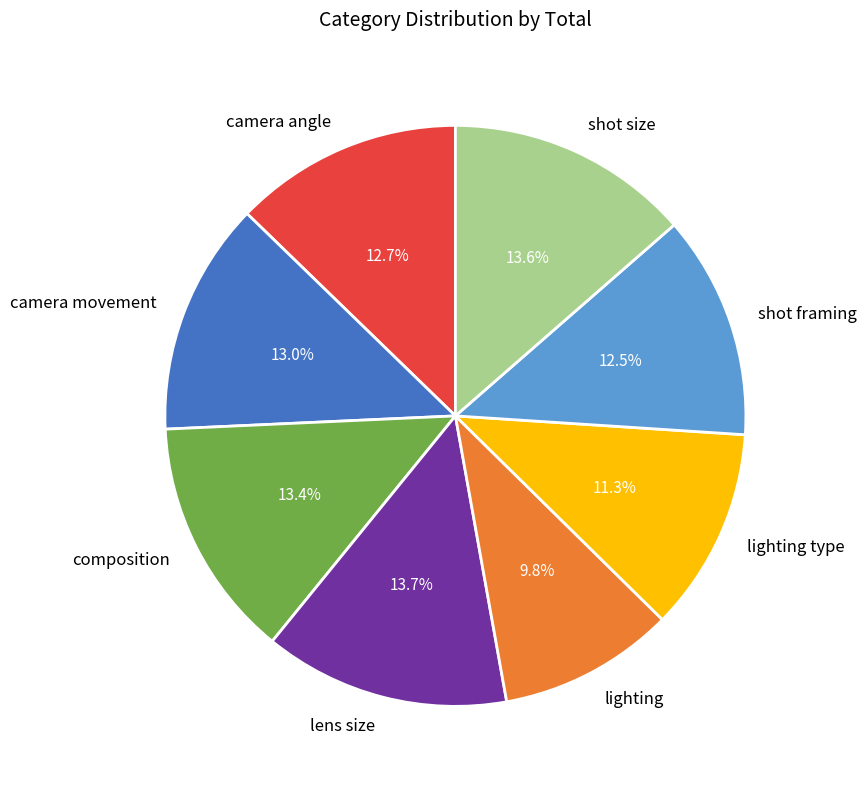

Do camera angle and shot framing together represent more than half of the pie?

No